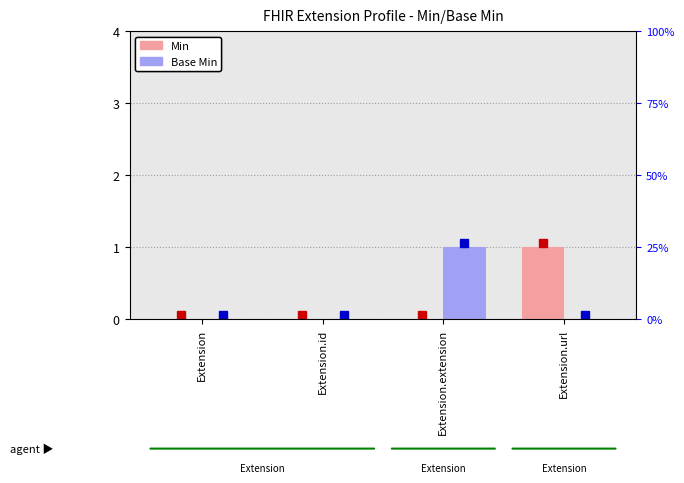

How many data points in Min are above 0?

1